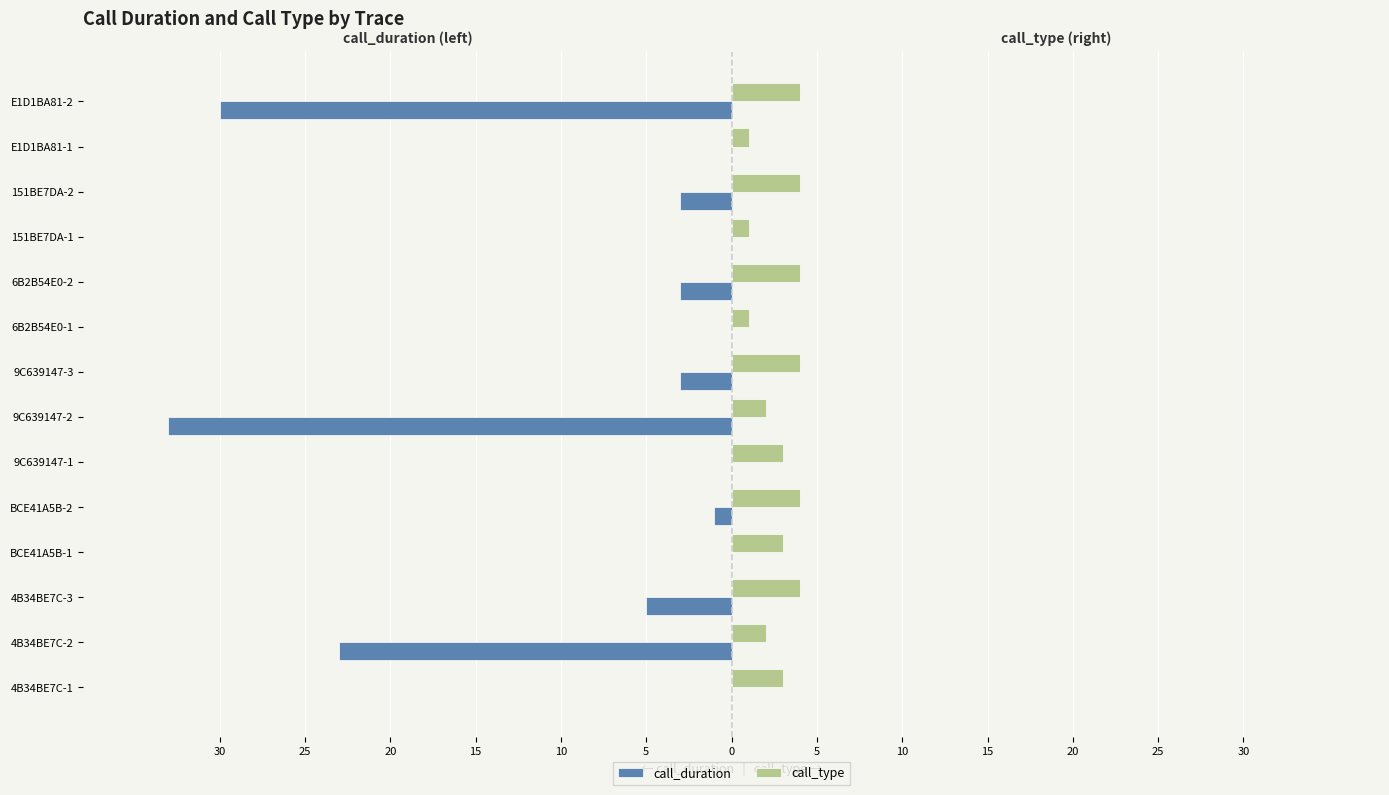

What are all the series names shown in the legend?

call_duration, call_type